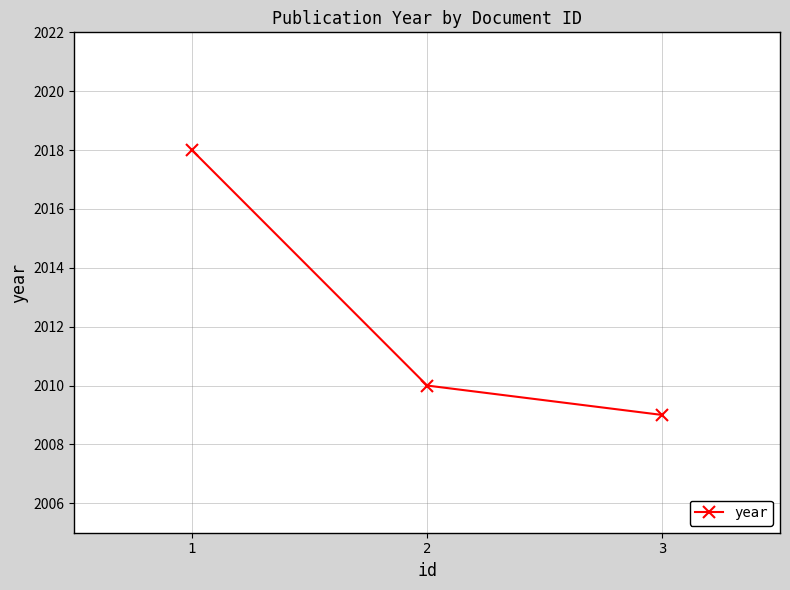

At which label is the value closest to 2013?

2